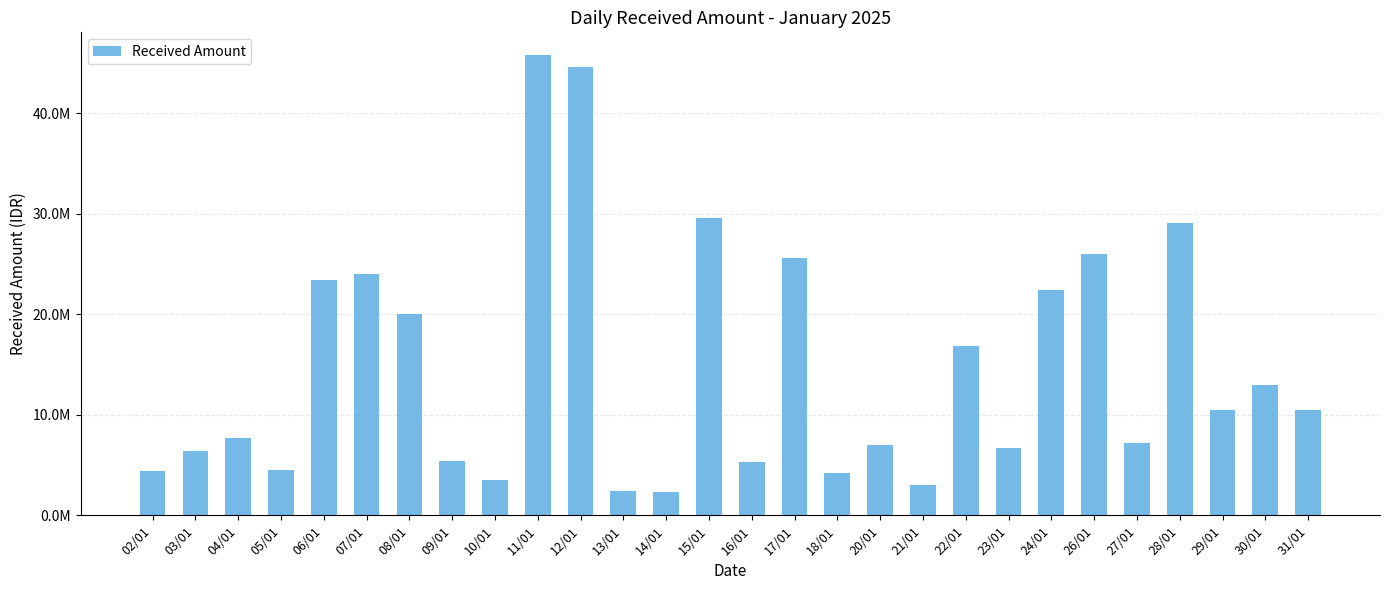

What is the sum of all values?

411232270